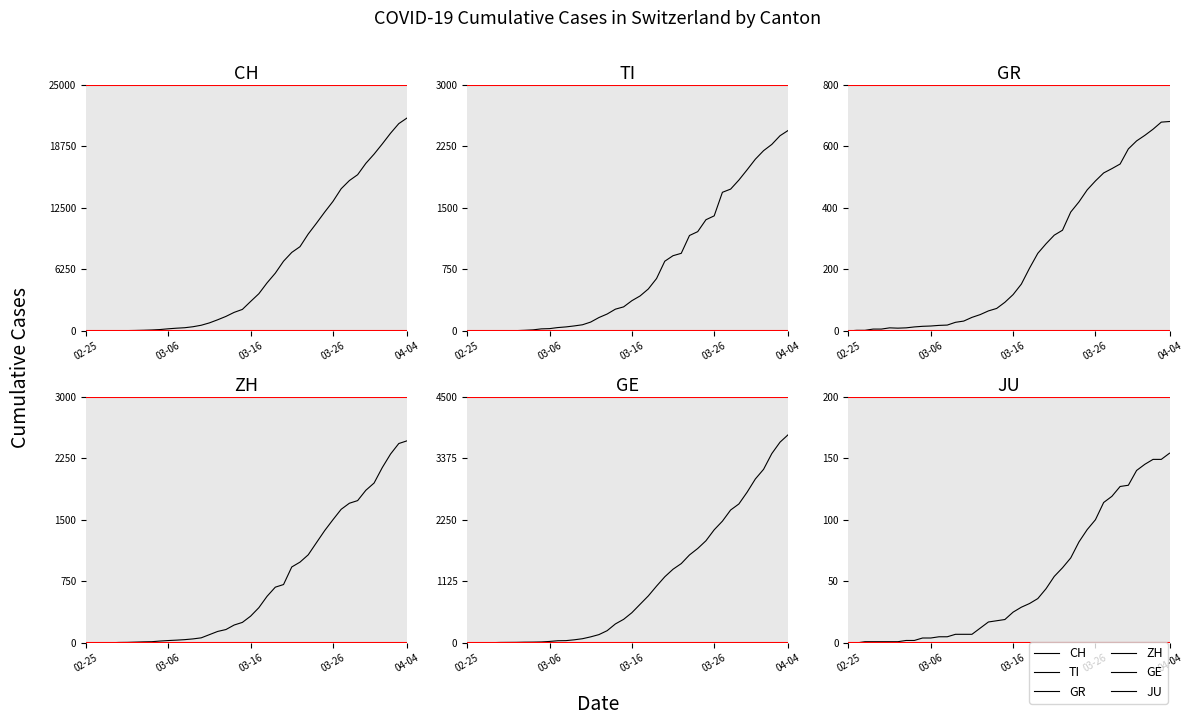

Where does the TI series first go above 368?

21